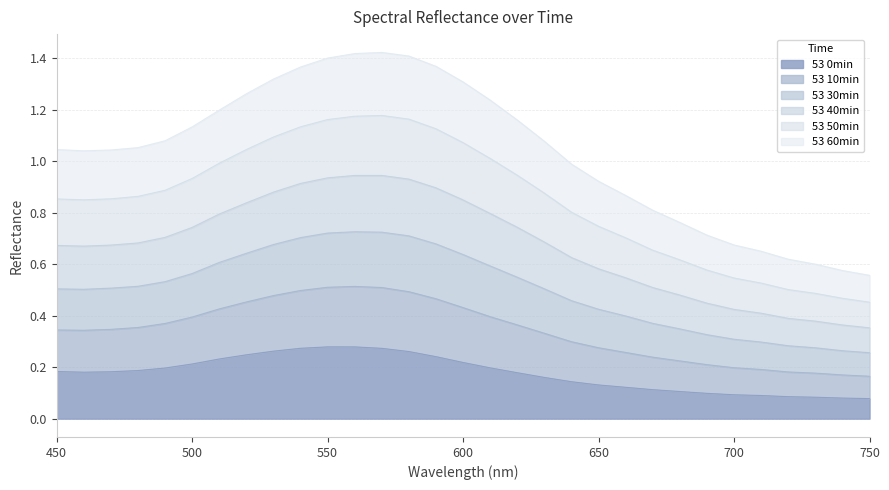

What are all the series names shown in the legend?

53 0min, 53 10min, 53 30min, 53 40min, 53 50min, 53 60min